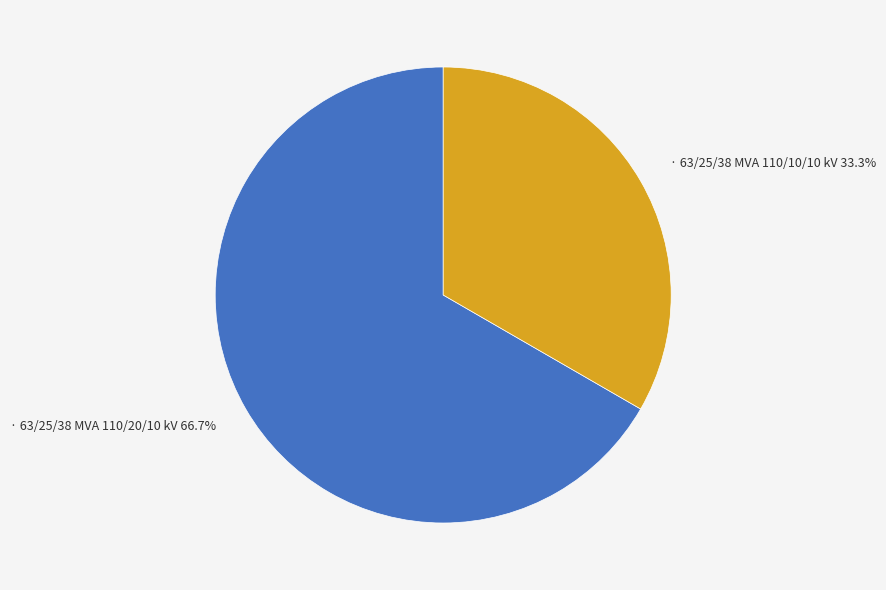

What is the largest slice in the pie chart?

63/25/38 MVA 110/20/10 kV